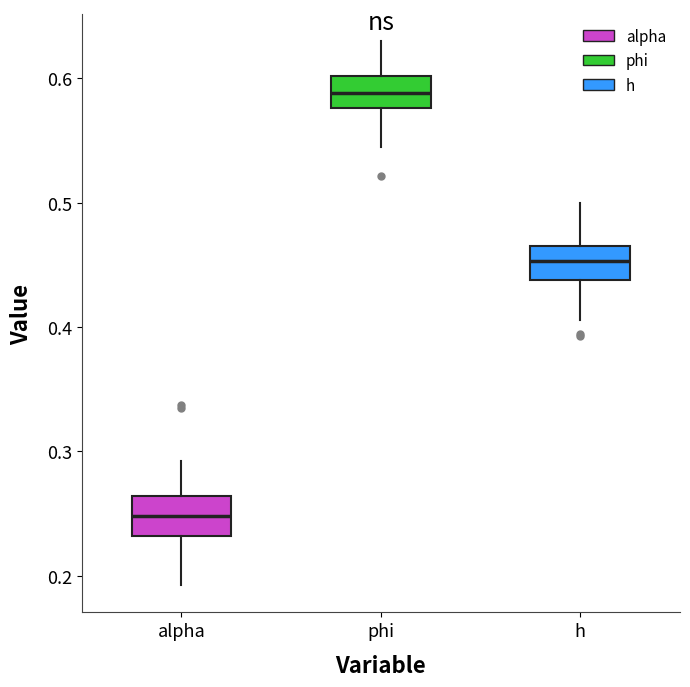

Reading left to right, transcribe this box plot: for each box, give where its median line is, the range the box spans, and where its two whiskers end, as read against the y-axis. The values are not printed on the chart, so give them approximately, as read against the axis.

alpha: median 0.25, box 0.23 to 0.26, whiskers 0.19 to 0.29
phi: median 0.59, box 0.58 to 0.60, whiskers 0.54 to 0.63
h: median 0.45, box 0.44 to 0.46, whiskers 0.41 to 0.50